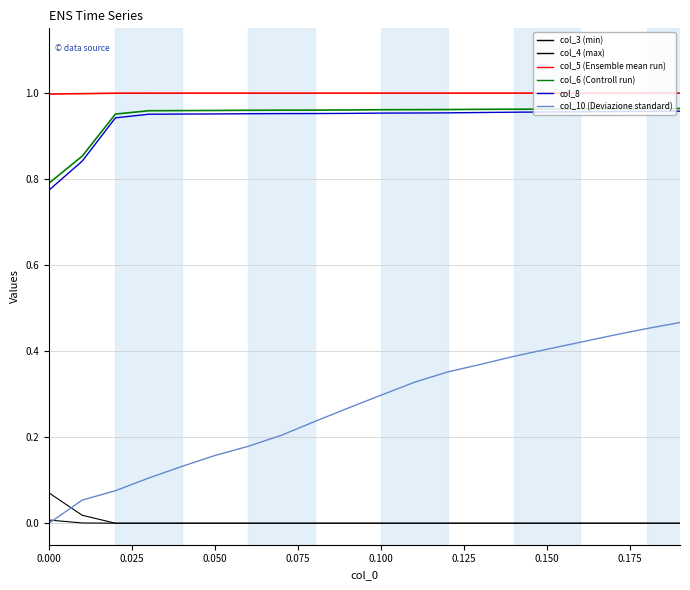

Does the chart have visible grid lines?

Yes